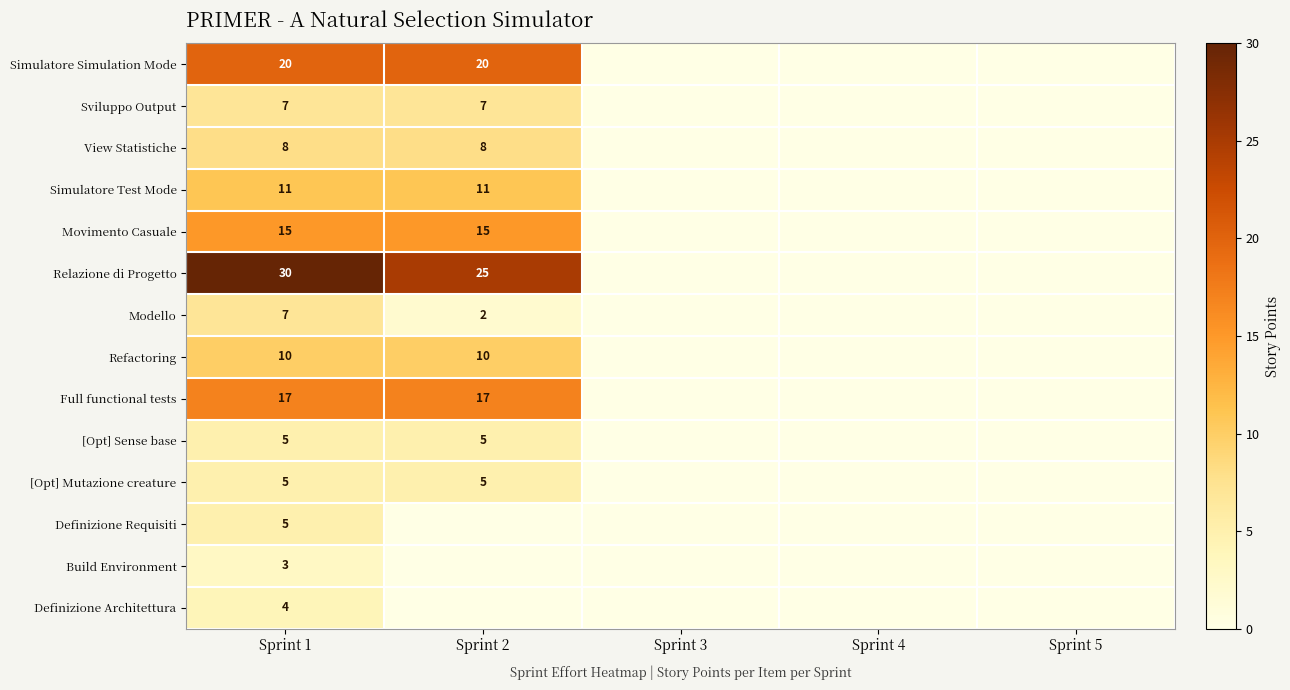

What is the difference between the highest and lowest values at Sprint 1?

27